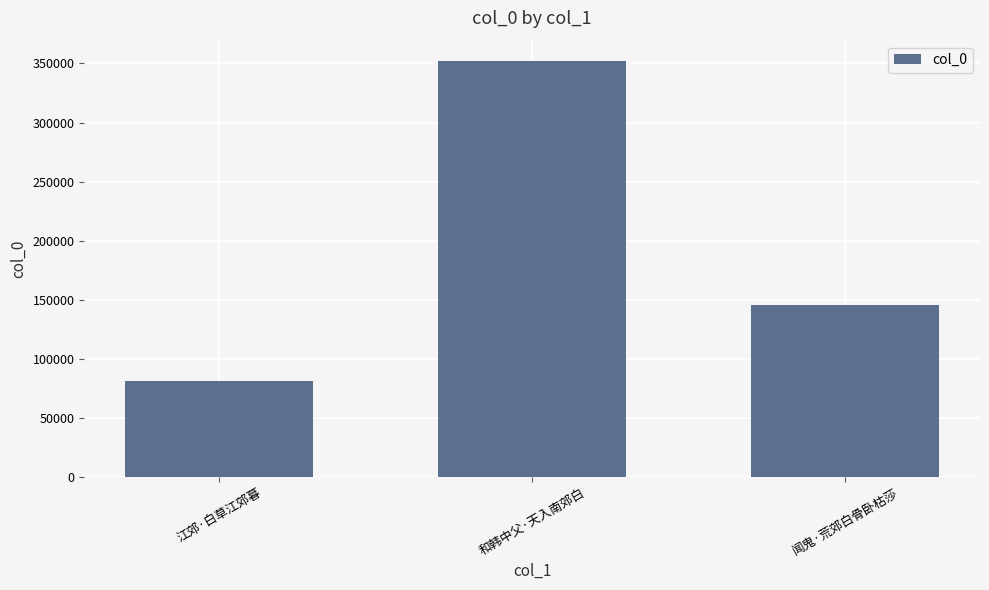

What is the maximum value shown in the chart?

351747